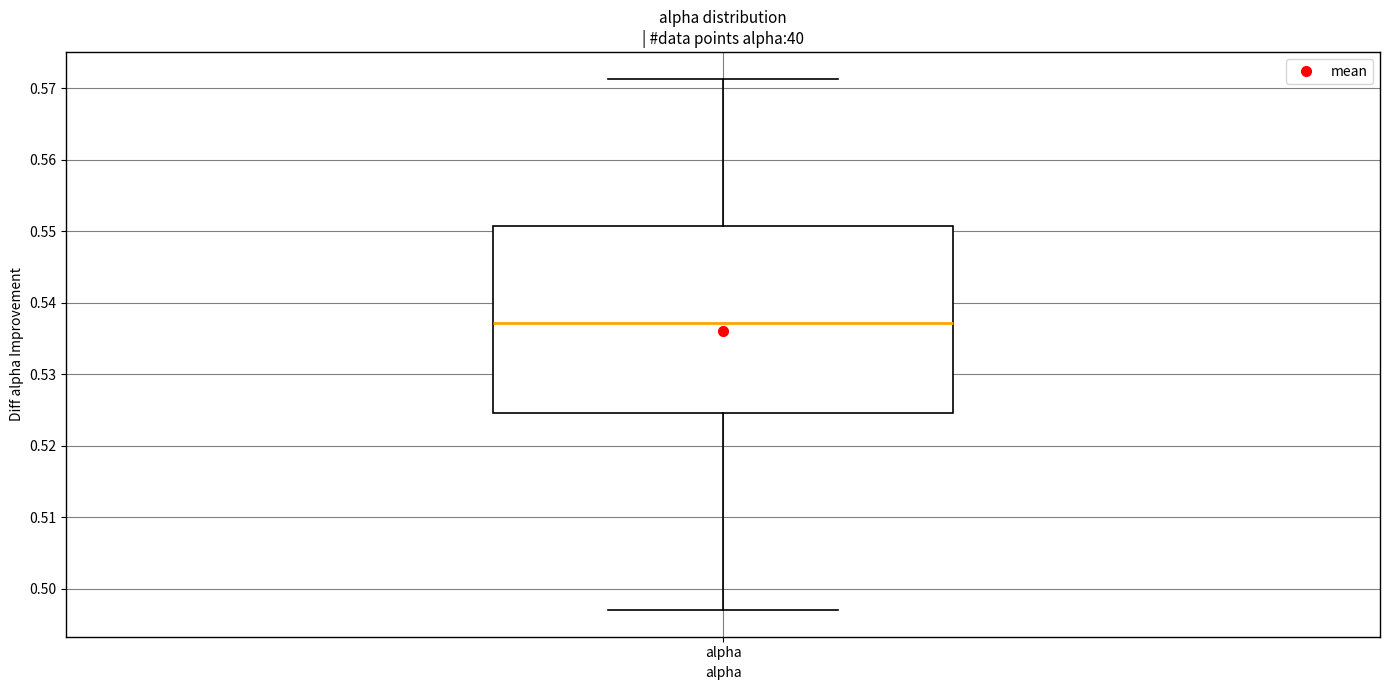

Transcribe this box plot: give where the median line is, the range the box spans, and where the two whiskers end, as read against the y-axis. The values are not printed on the chart, so give them approximately, as read against the axis.

median 0.537, box 0.525 to 0.551, whiskers 0.497 to 0.571